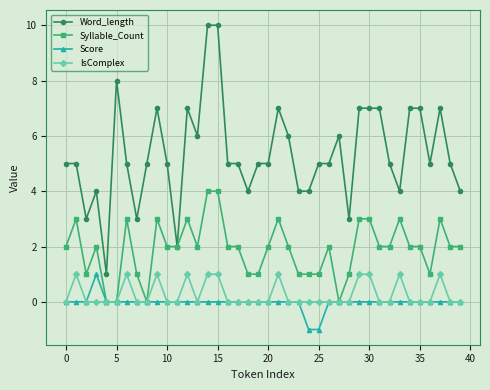

What is the average value of the Word_length series?

5